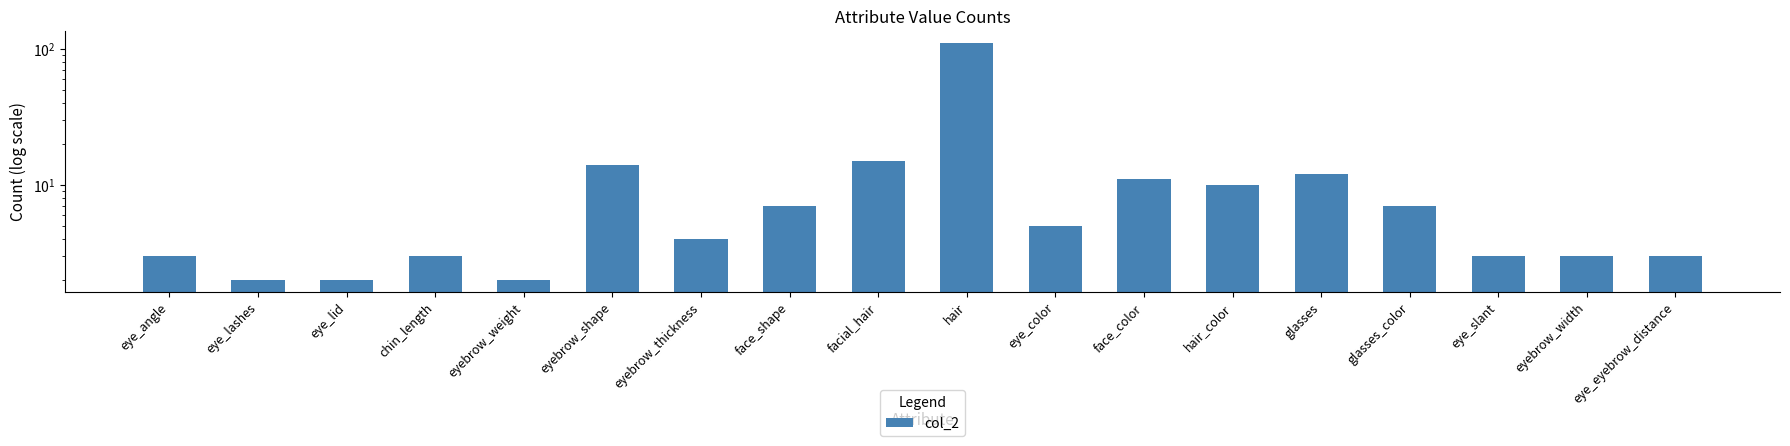

What position from the right is hair_color?

6